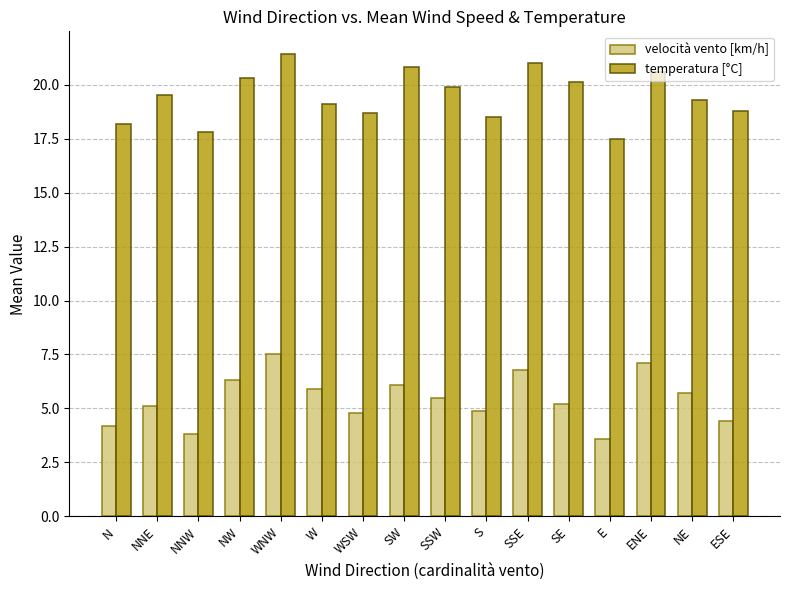

Count the number of categories in the chart.

16